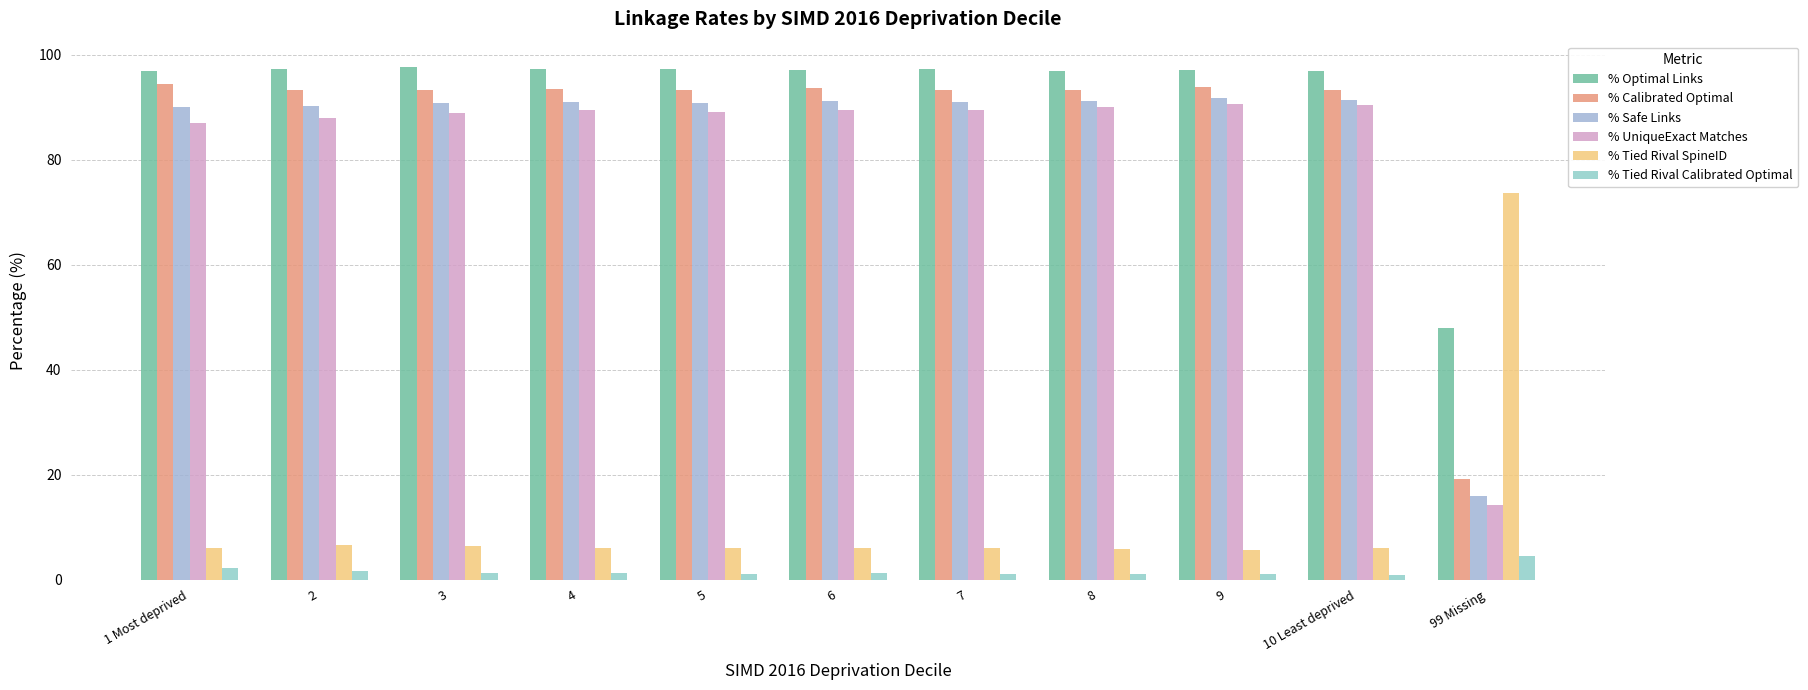

Does the chart contain stacked bars?

No